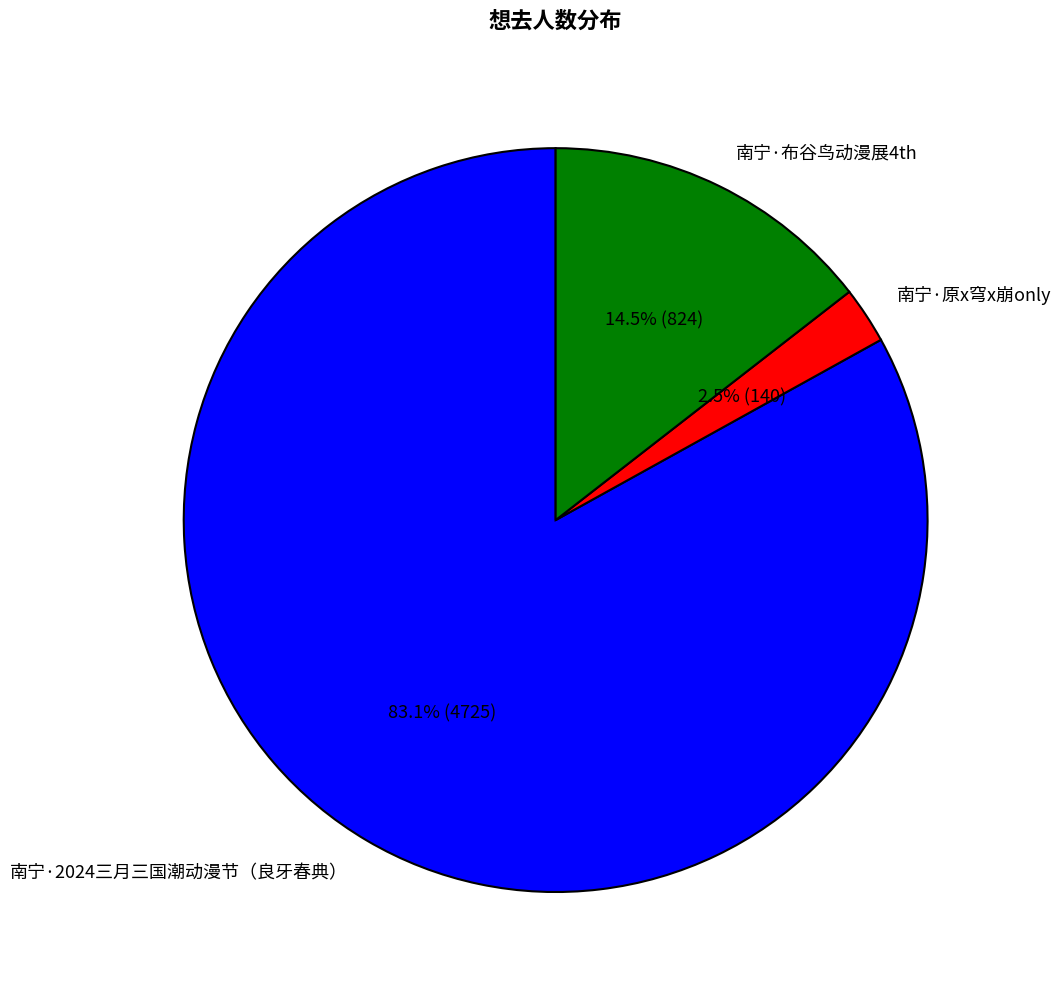

Which category has the biggest portion of the pie?

南宁·2024三月三国潮动漫节（良牙春典）